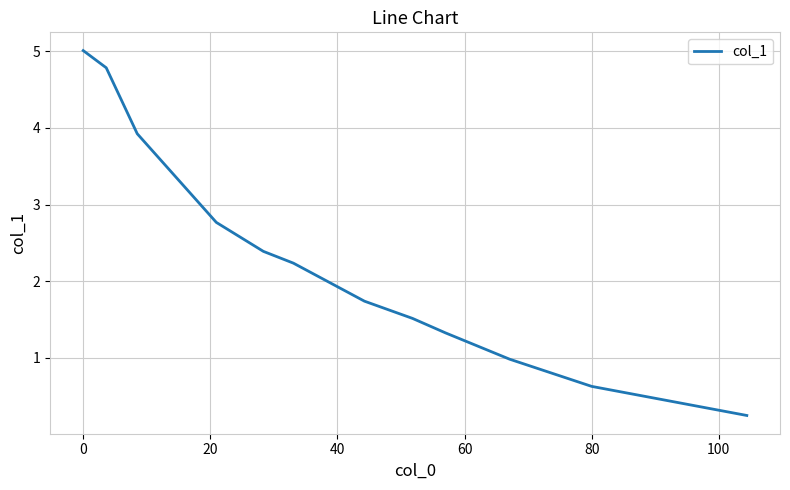

What is the greatest value displayed?

5.0